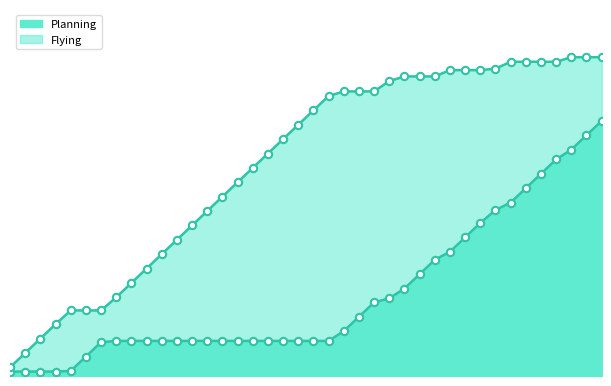

Which series contains the lowest Y value?

Planning